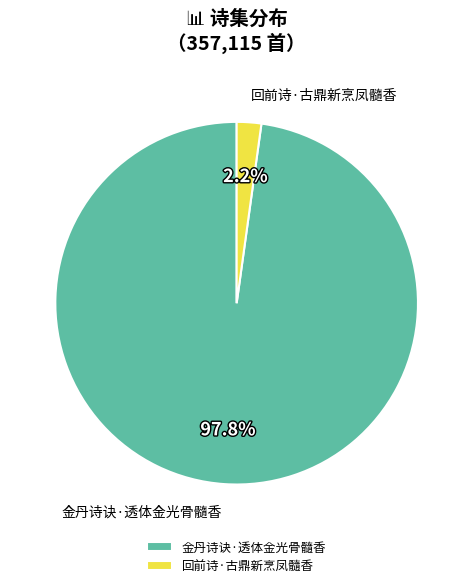

Does 金丹诗诀·透体金光骨髓香 represent more than half of the total?

Yes